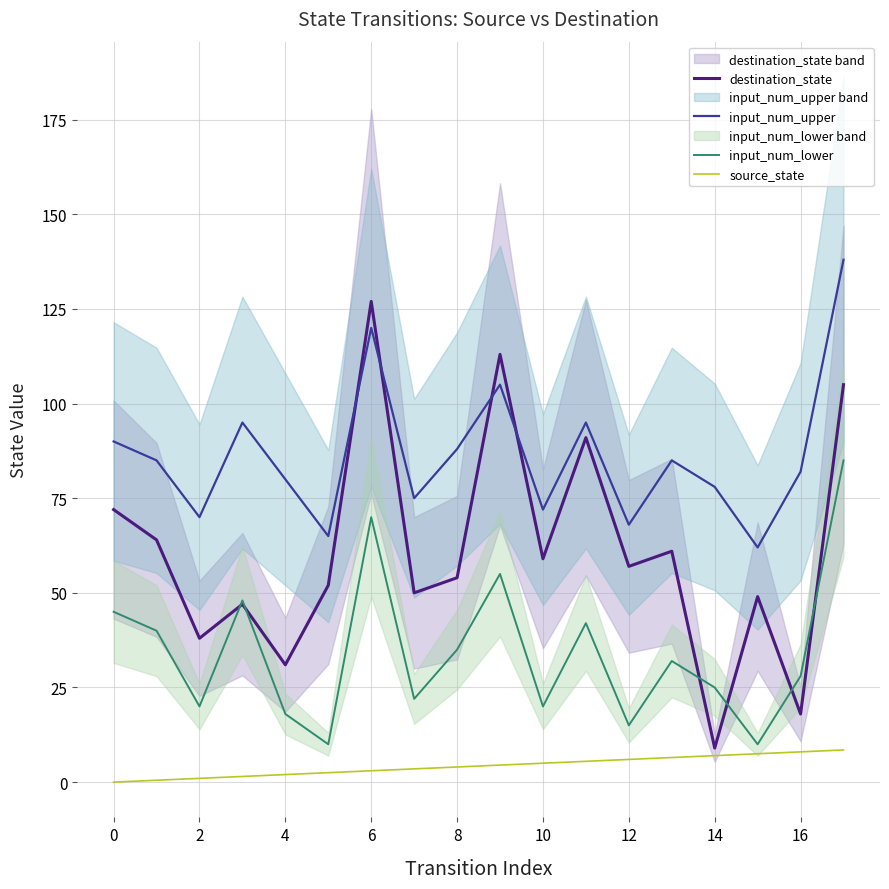

Is it true that destination_state equals 91.0 at 11?

True